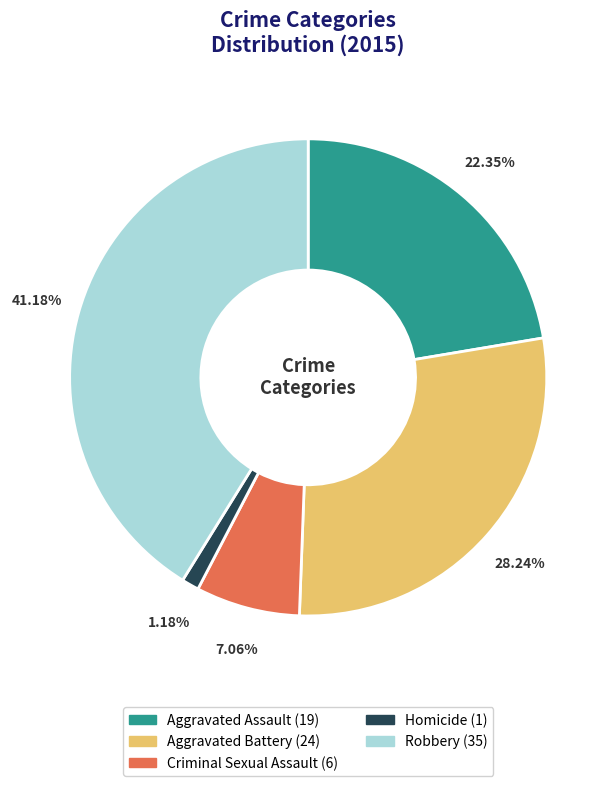

To the nearest percent, what is the difference between the largest and smallest slice percentages?

40%